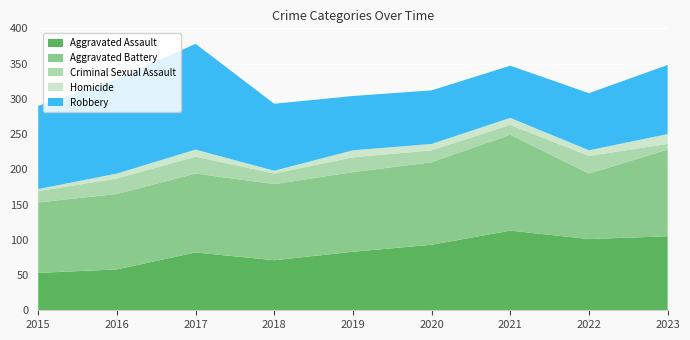

Reading right to left, extract all data points from this chart.

Aggravated Assault: 2023=105	2022=101	2021=113	2020=93	2019=83	2018=71	2017=82	2016=58	2015=53
Aggravated Battery: 2023=123	2022=93	2021=136	2020=117	2019=113	2018=108	2017=112	2016=107	2015=100
Criminal Sexual Assault: 2023=8	2022=25	2021=14	2020=17	2019=21	2018=15	2017=24	2016=22	2015=16
Homicide: 2023=14	2022=8	2021=10	2020=9	2019=10	2018=4	2017=10	2016=7	2015=3
Robbery: 2023=98	2022=81	2021=74	2020=76	2019=77	2018=95	2017=150	2016=134	2015=118